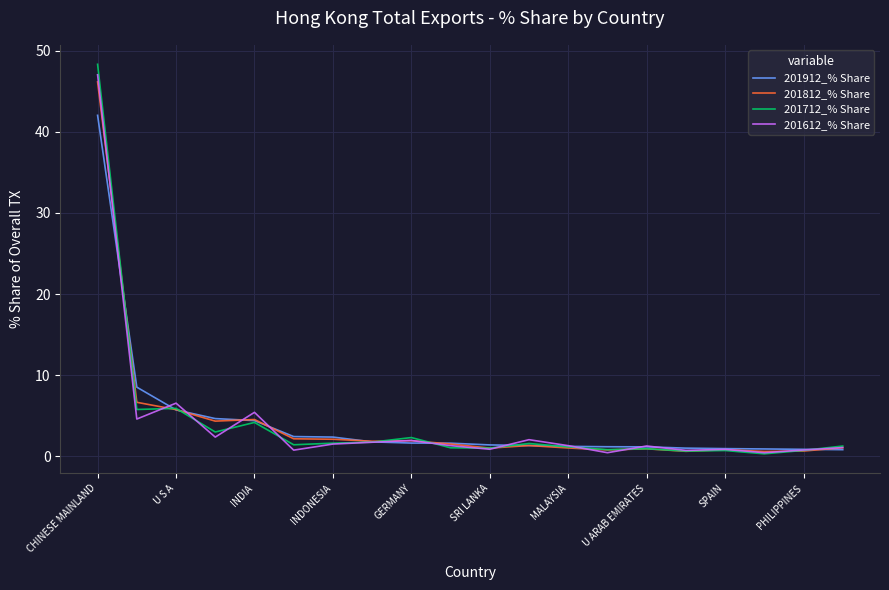

Which series has the largest range (max minus min)?

201712_% Share